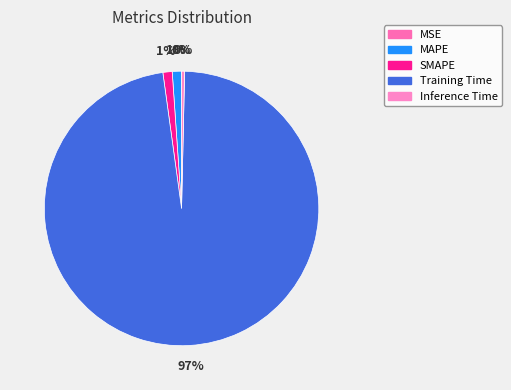

Count the number of slices in the pie.

5